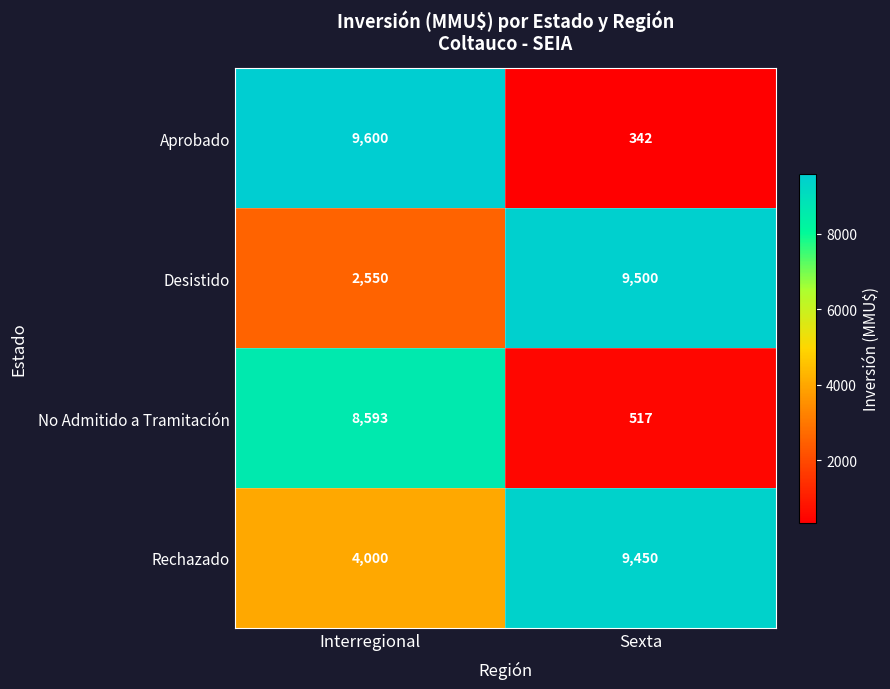

At Sexta, list the series in order from largest to smallest.

Desistido, Rechazado, No Admitido a Tramitación, Aprobado